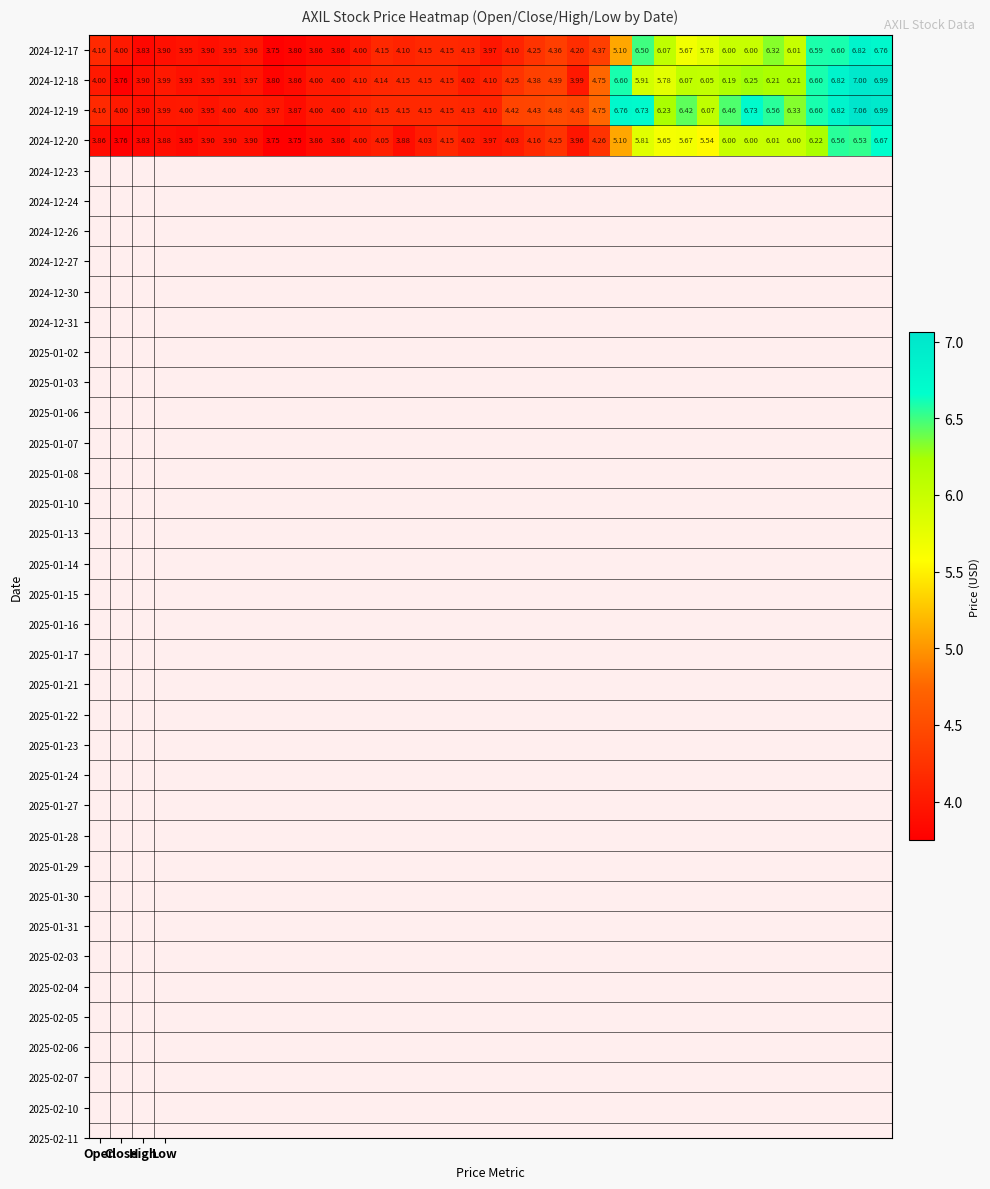

How many values in the 2024-12-20 series are below 4?

15